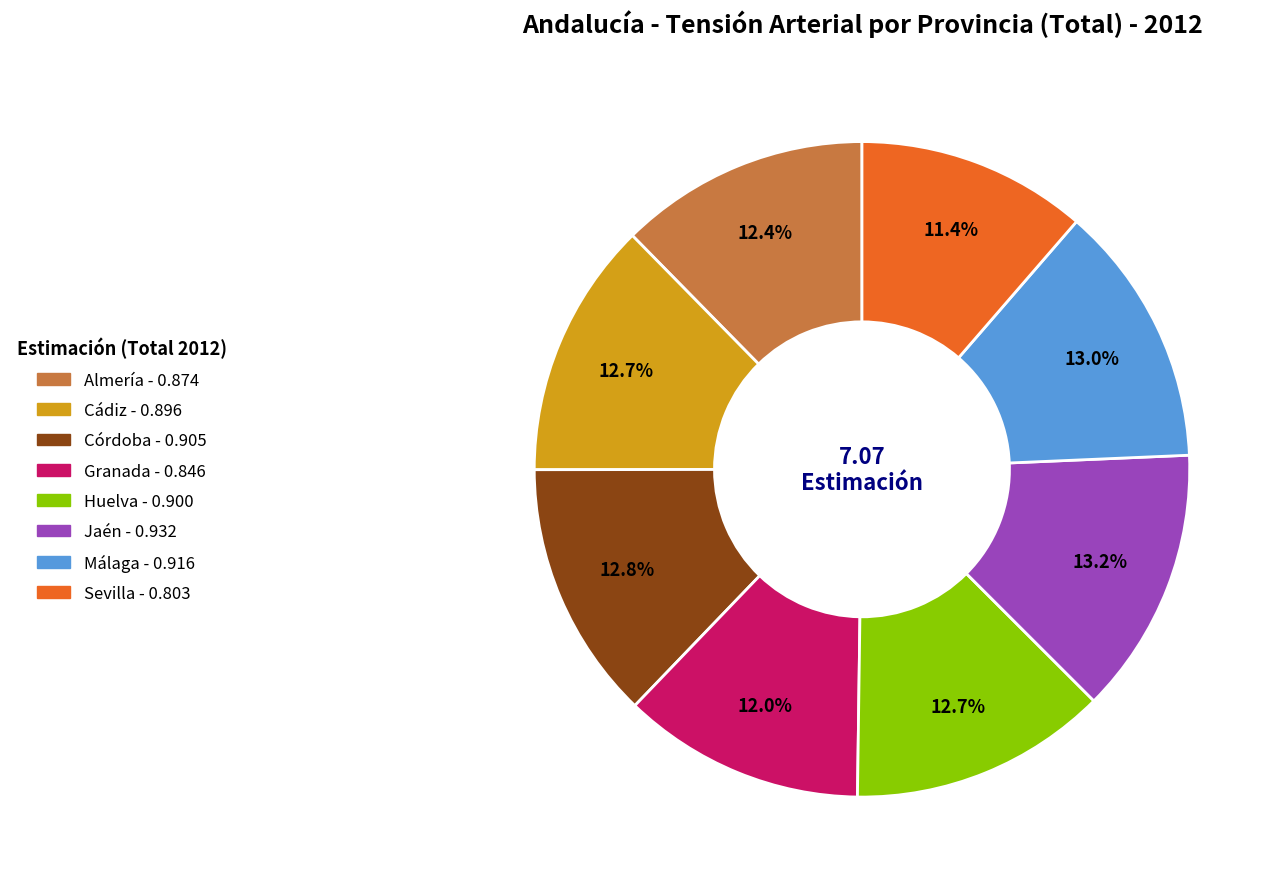

Is it true that Sevilla is 21% of the pie?

False